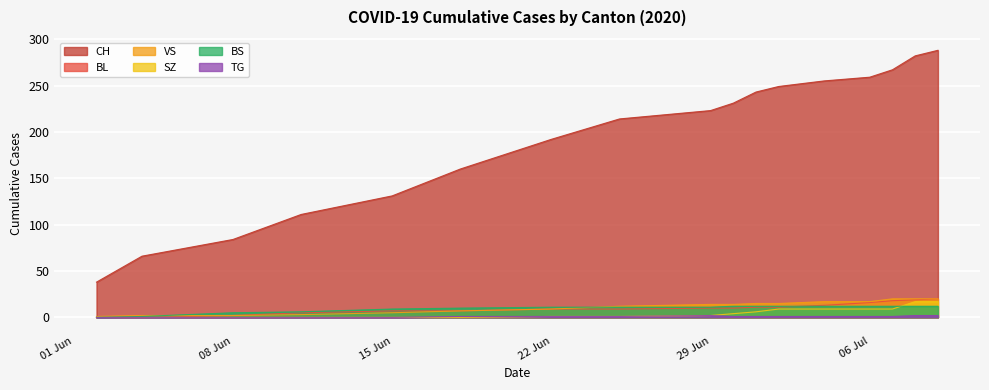

What is the approximate value of BS at 29 Jun, to the nearest 5?

10